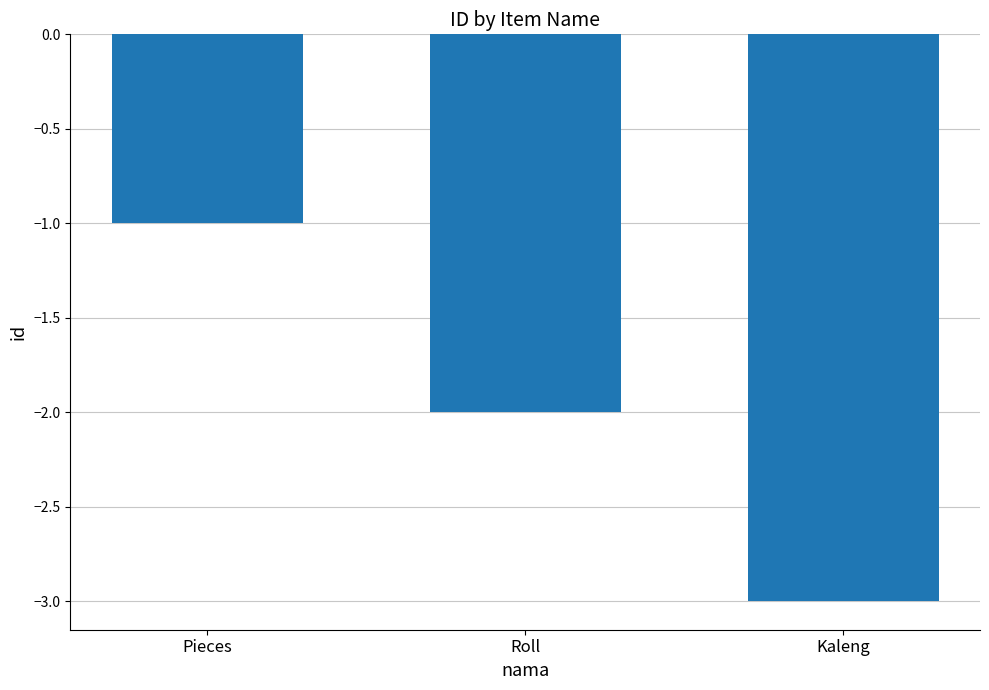

Reading left to right, what are all the values shown in this chart?

Pieces=-1	Roll=-2	Kaleng=-3